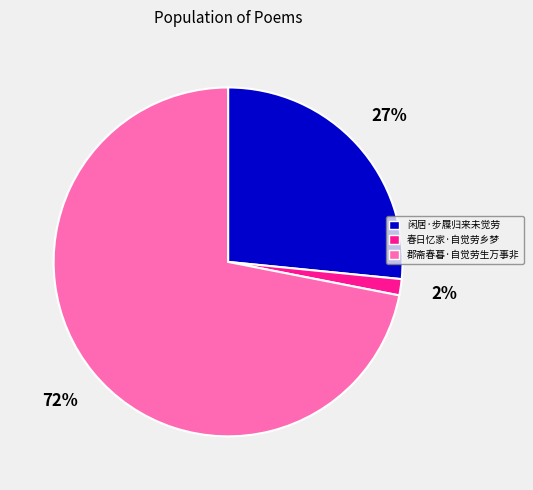

Is the sum of 郡斋春暮·自觉劳生万事非 and 闲居·步屧归来未觉劳 greater than half?

Yes